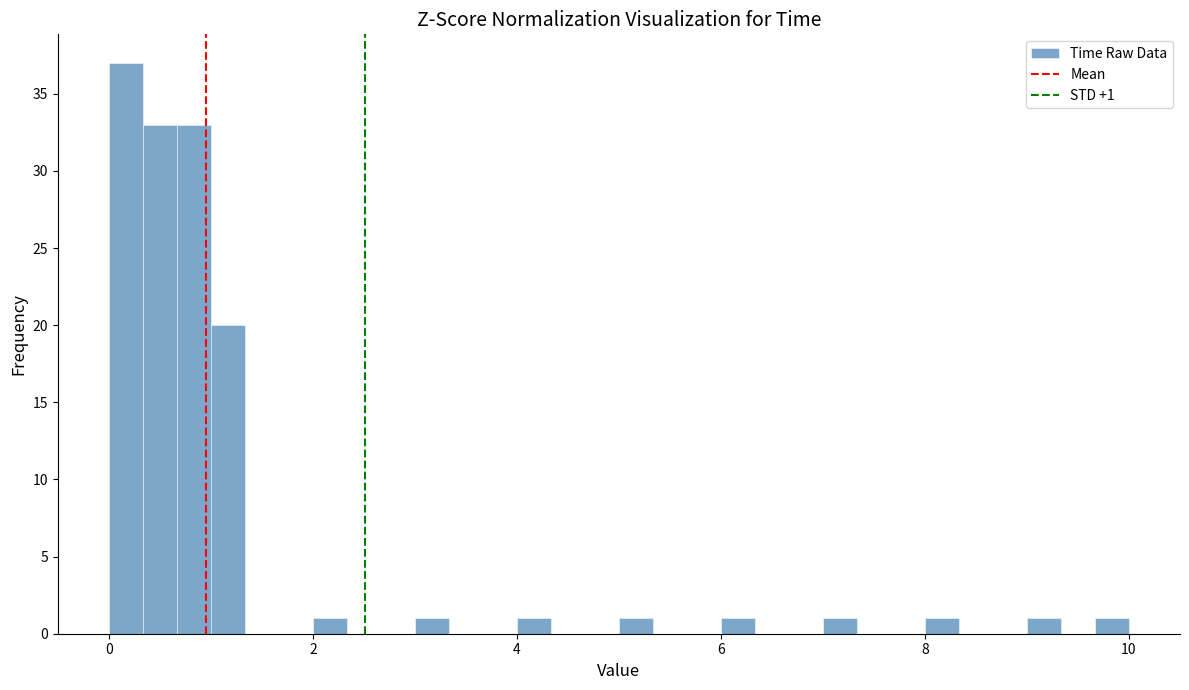

Around what value on the x-axis is the tallest bar? Give the approximate position of its centre, as read against the axis.

0.2